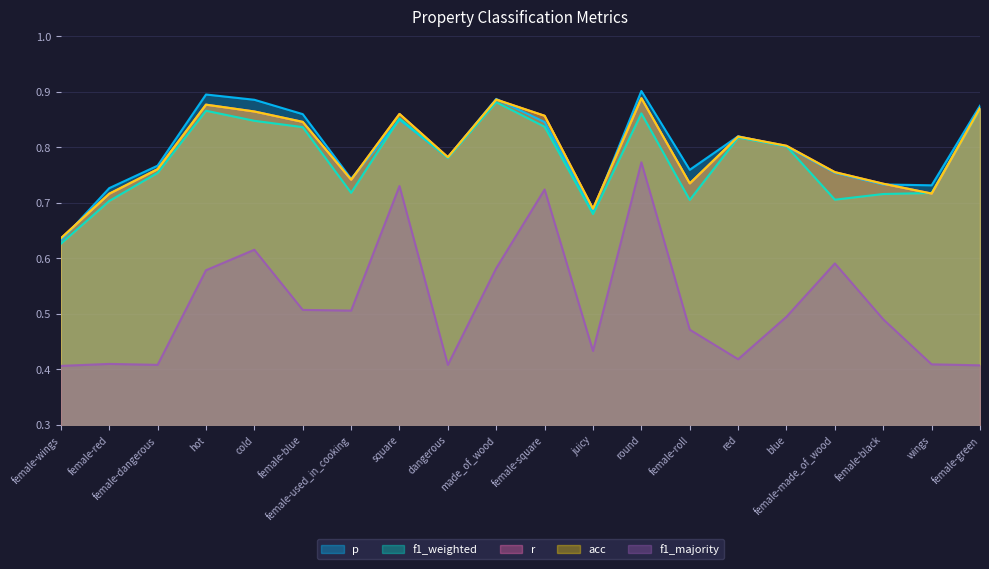

Which category has the highest value in the f1_weighted series?

made_of_wood